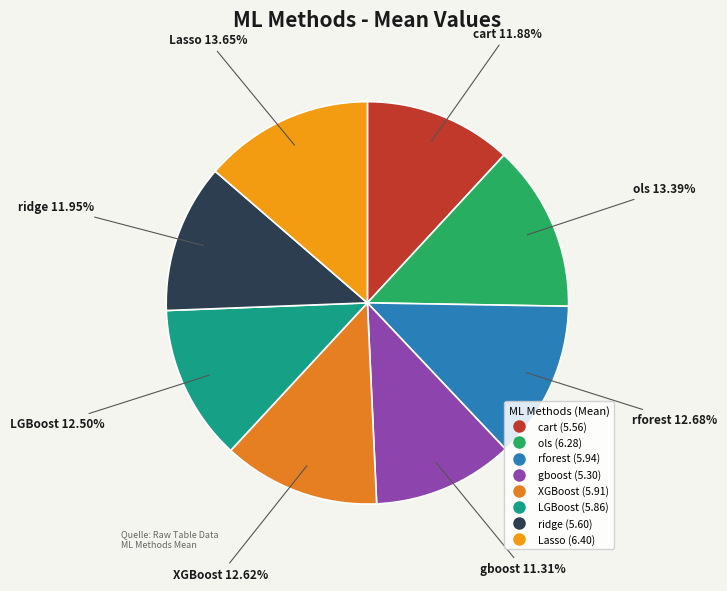

Between Lasso and gboost, which is larger?

Lasso